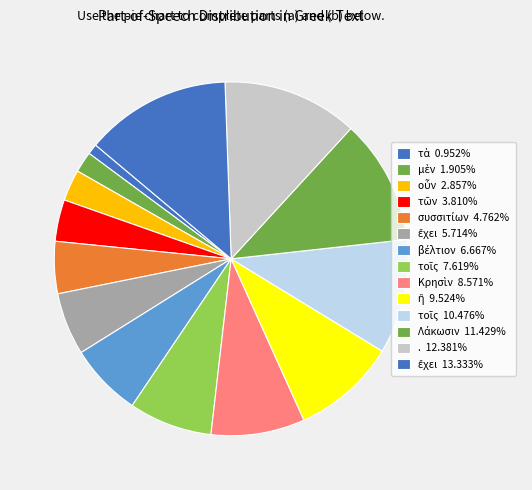

Which category has the smallest portion of the pie?

τὰ